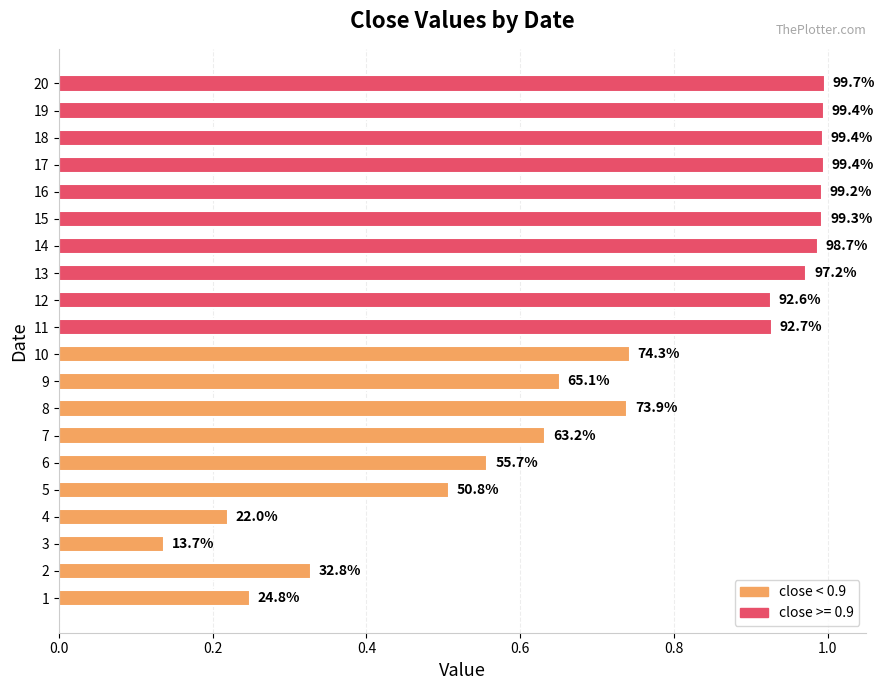

Is it true that the value at 16 is 1.0?

True